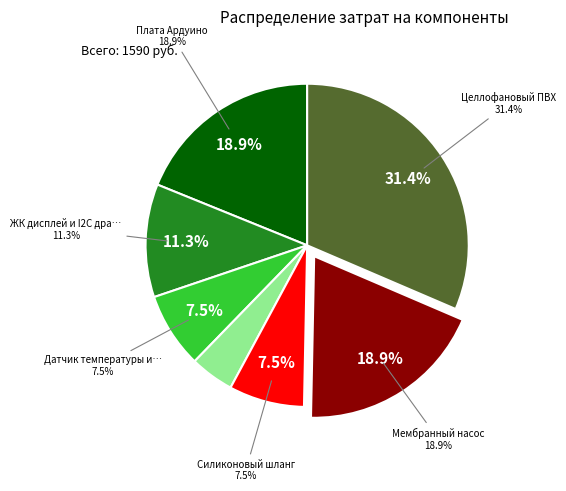

What is the smallest slice in the pie chart?

Датчие влажности(почвы)